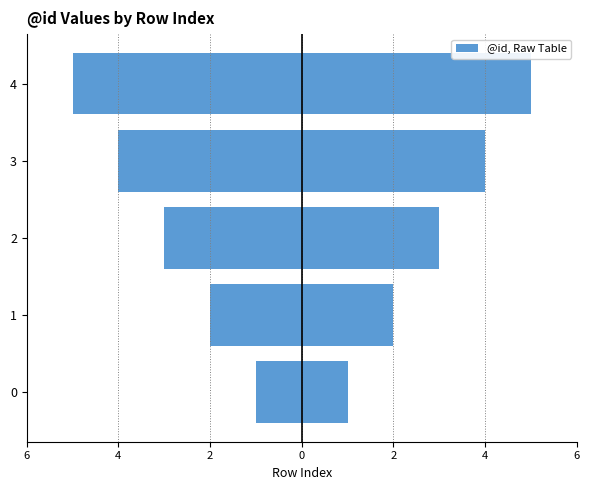

Are the bars horizontal?

Yes